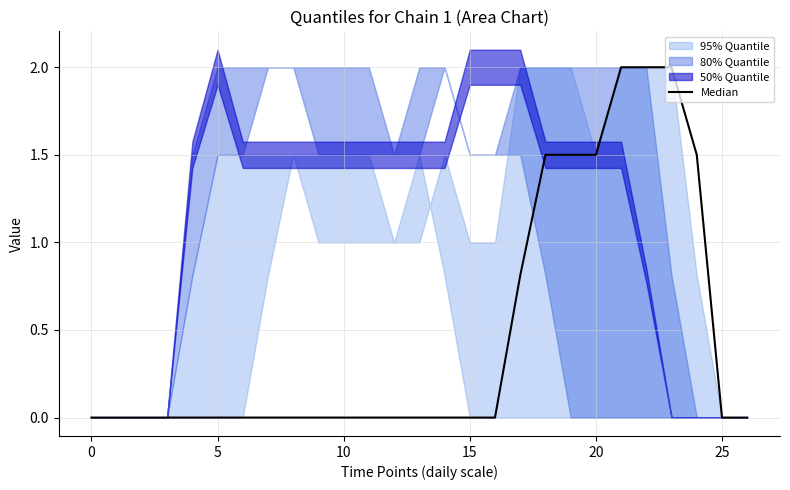

Reading right to left, extract all data points from this chart.

0.0	0.0	1.5	2.0	2.0	2.0	1.5	1.5	1.5	0.8	0.0	0.0	0.0	0.0	0.0	0.0	0.0	0.0	0.0	0.0	0.0	0.0	0.0	0.0	0.0	0.0	0.0